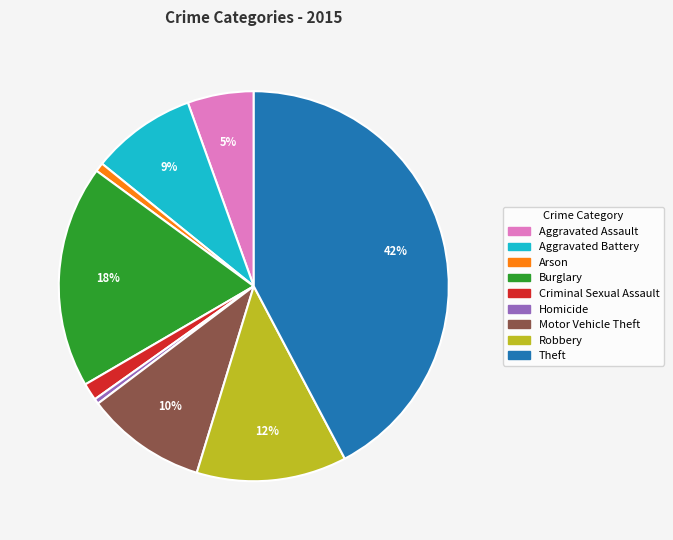

Which slice is the largest?

Theft